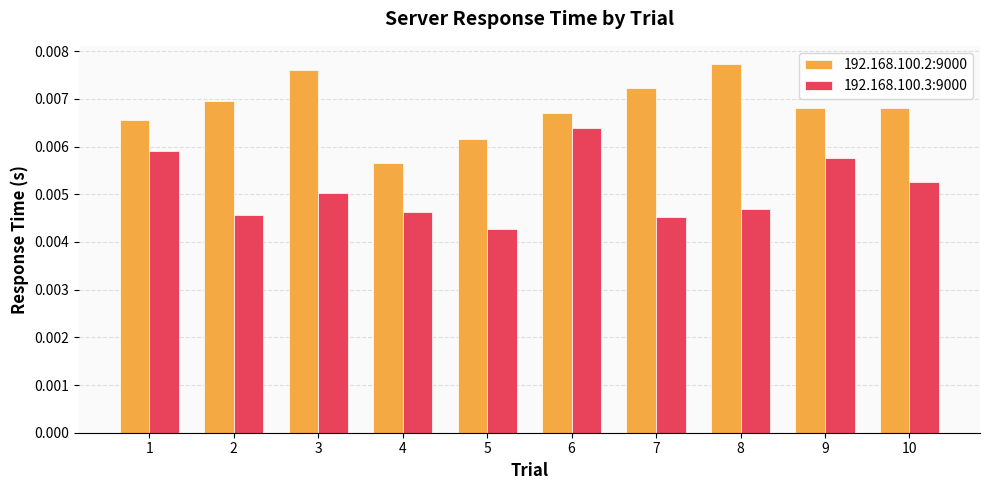

How many series are shown in this chart?

2